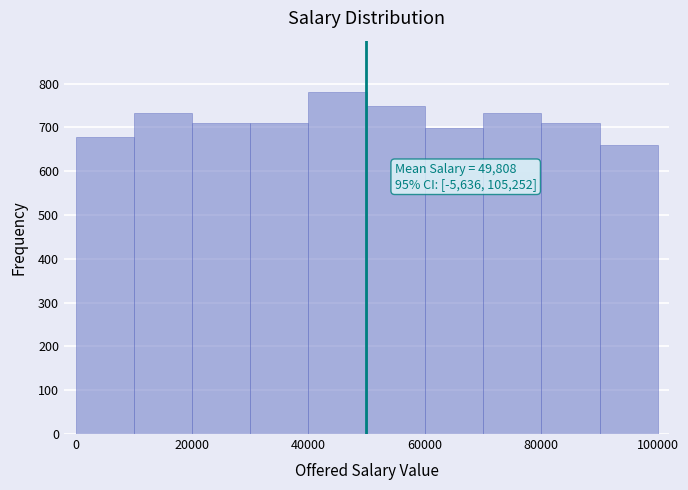

Which range on the x-axis has the tallest bar?

40000 to 50000